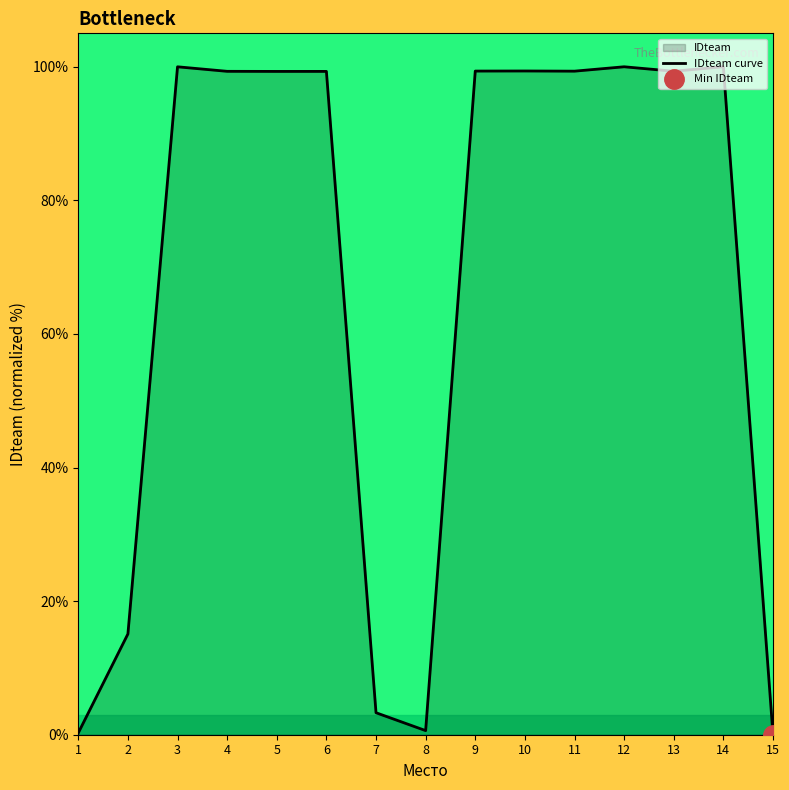

Rank the categories by value from lowest to highest.

15, 1, 8, 7, 2, 5, 6, 4, 13, 11, 9, 10, 3, 12, 14